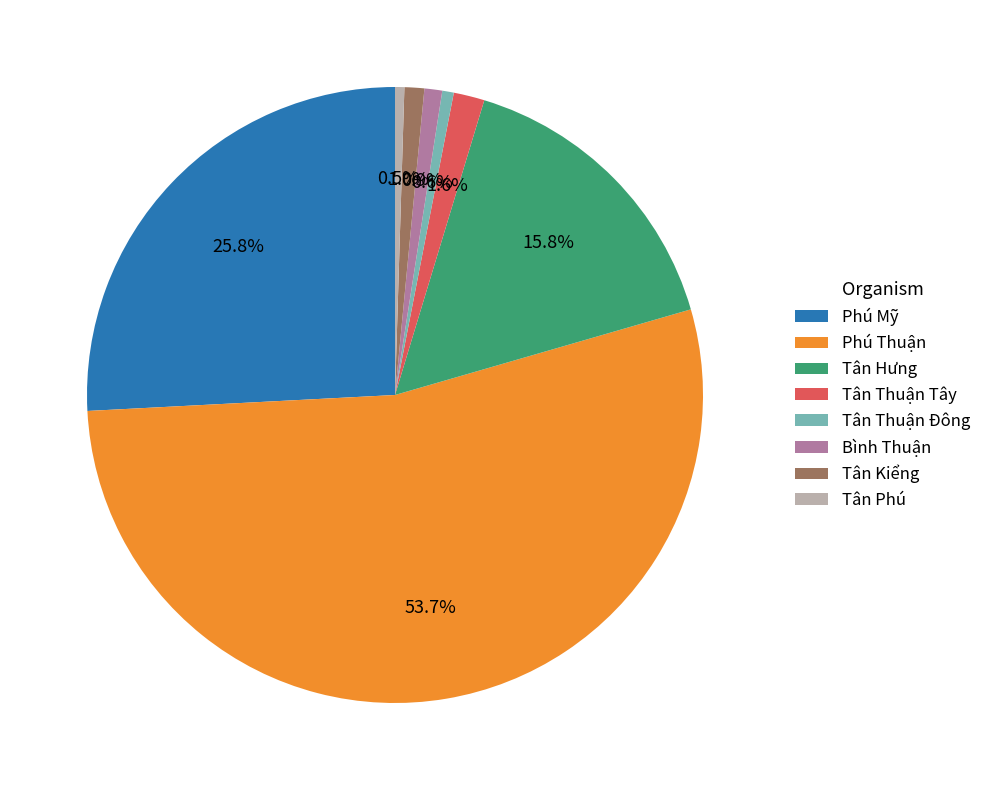

Combined, what portion of the pie is Tân Phú and Tân Hưng?

16.3%